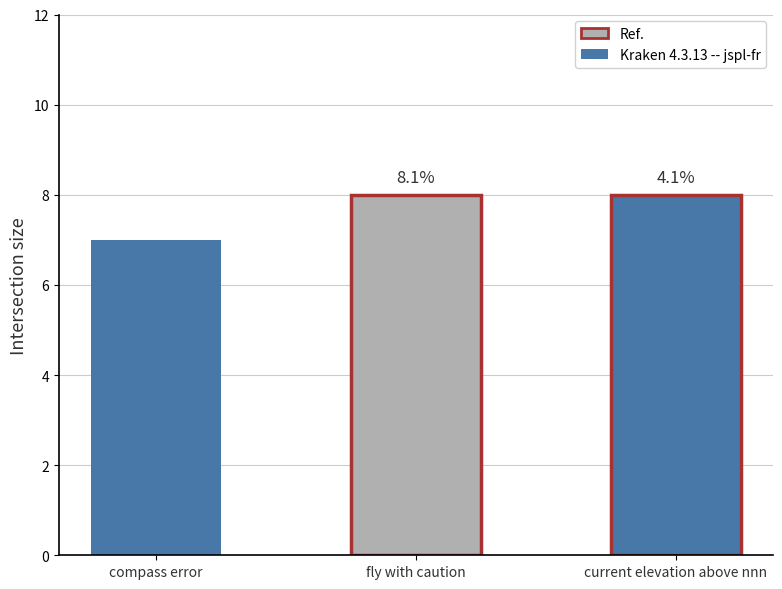

The chart shows a value of 11 at compass error. True or false?

False